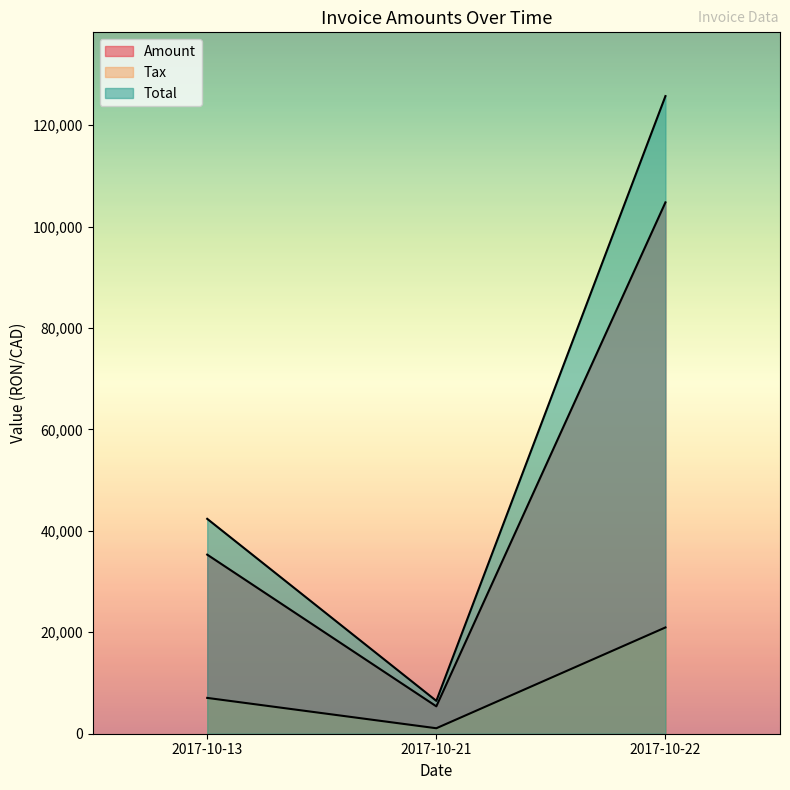

Reading left to right, transcribe all the data shown in this chart.

Amount: 35311.0	5401.0	104774.0
Tax: 7062.2	1080.2	20954.8
Total: 42373.2	6481.2	125729.0